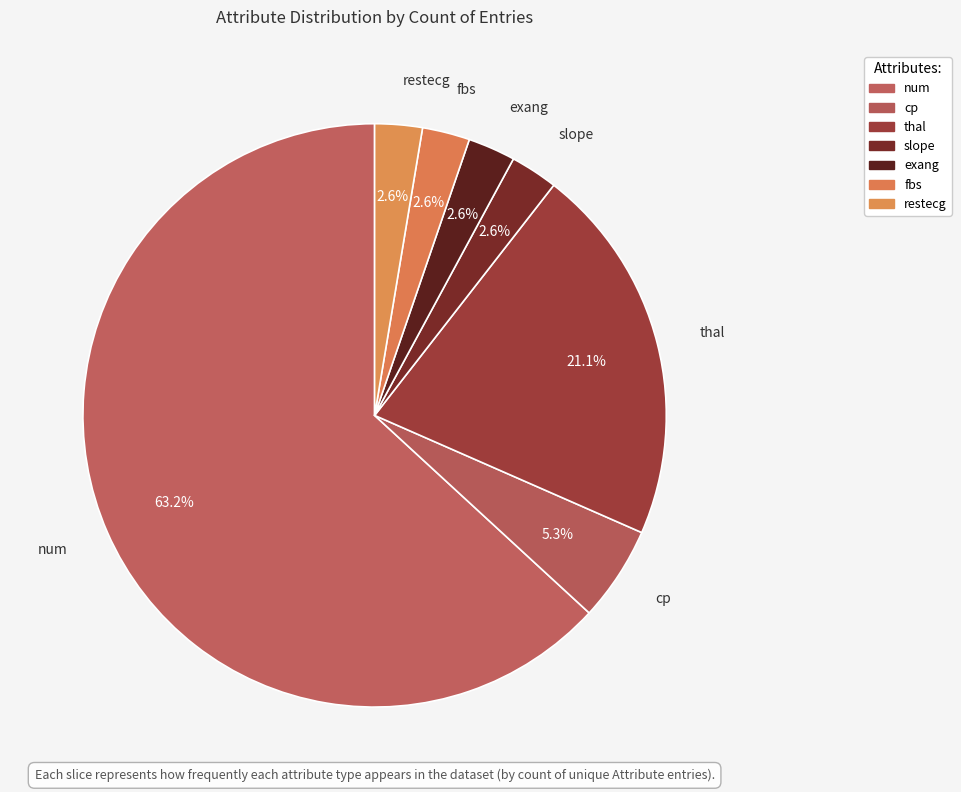

The cp slice represents 5% of the pie. True or false?

True